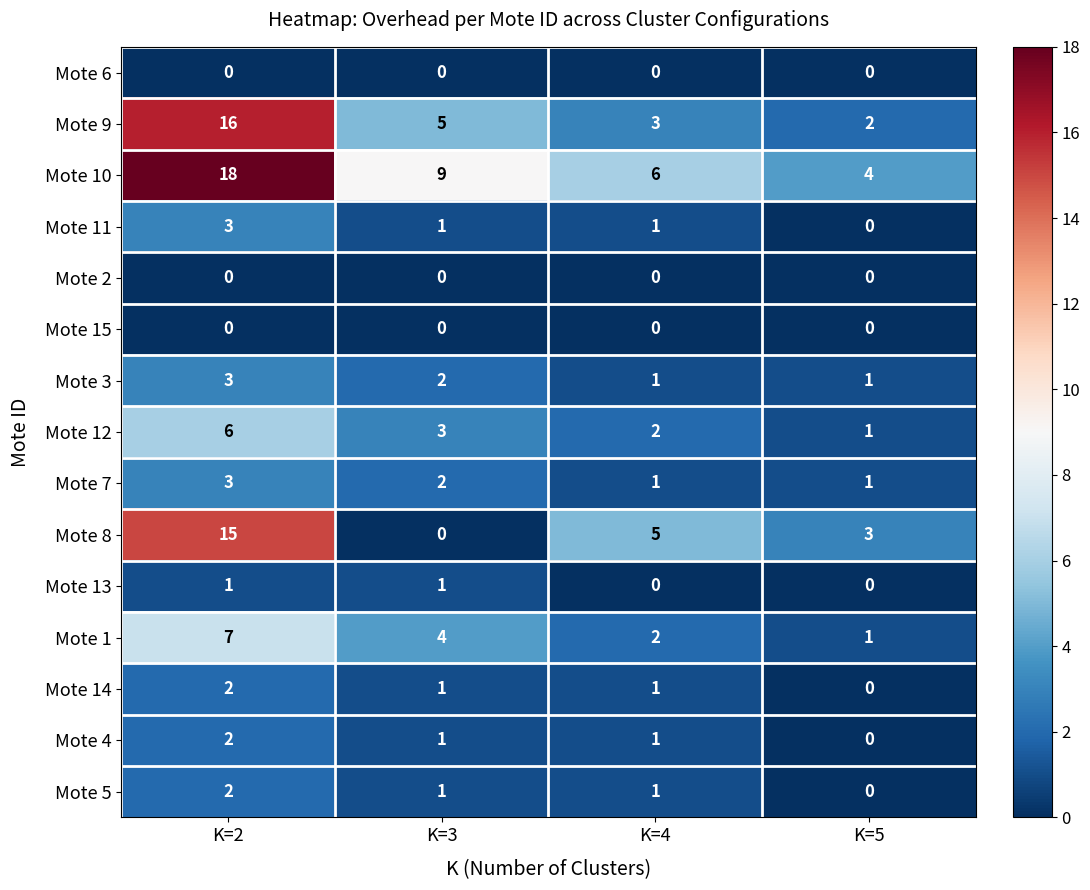

List the labels in order of Mote 12 value, smallest first.

K=5, K=4, K=3, K=2